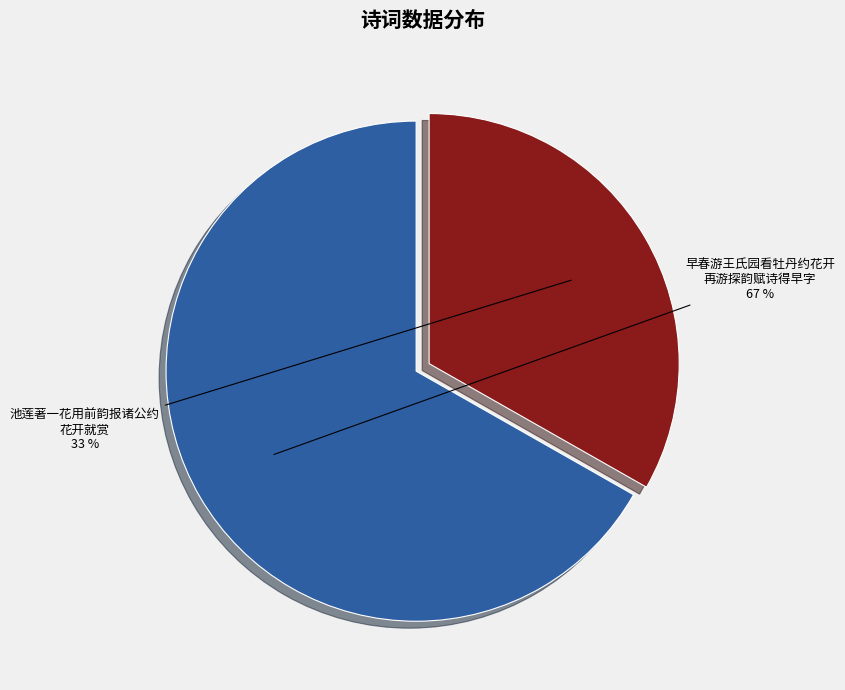

To the nearest percent, what is the difference between the largest and smallest slice percentages?

34%